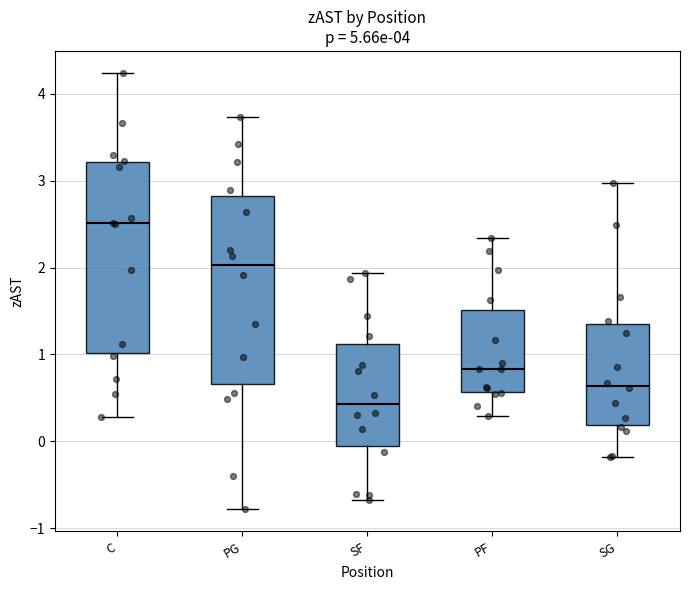

Which box has the highest median line?

C